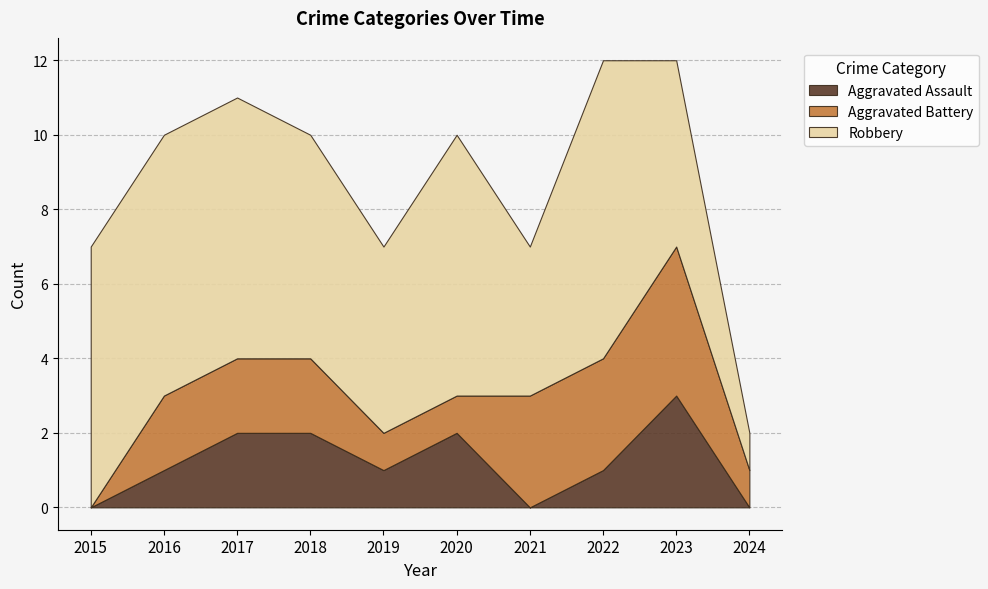

What is the difference between the highest and lowest values at 2016?

6